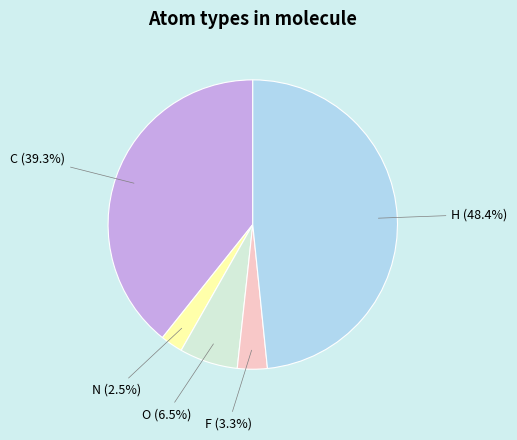

Which category has the smallest portion of the pie?

N